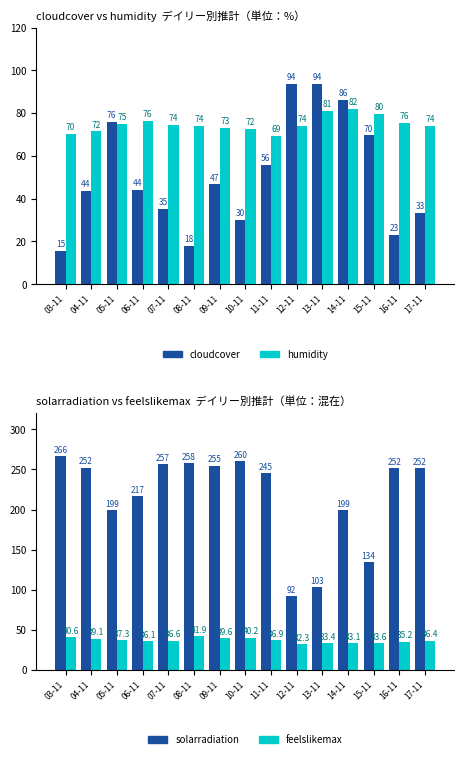

How many data points does each series have?

15